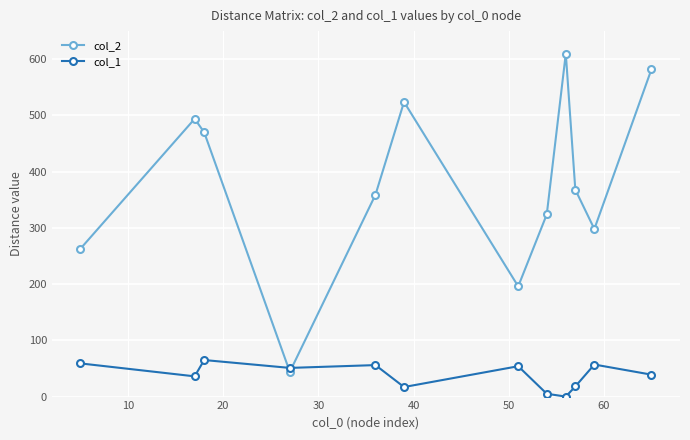

After their last crossing, which series has the higher values: col_2 or col_1?

col_2